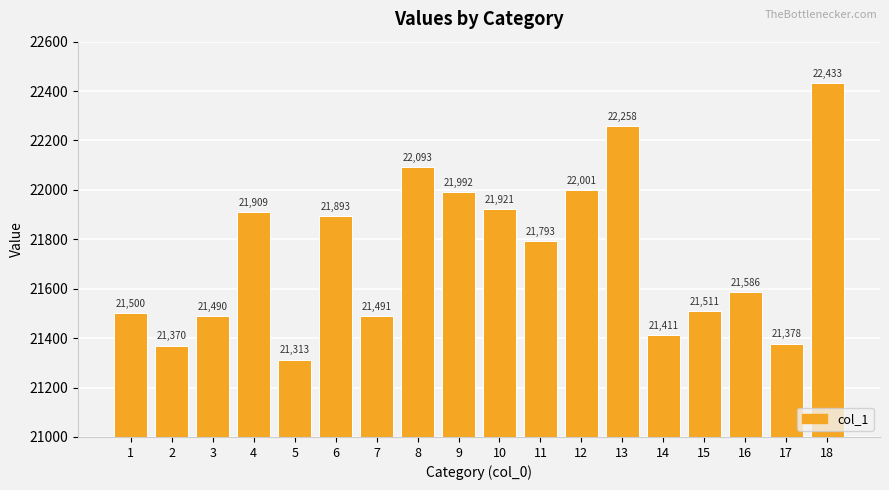

Is it true that the value at 14 is 33204.8?

False